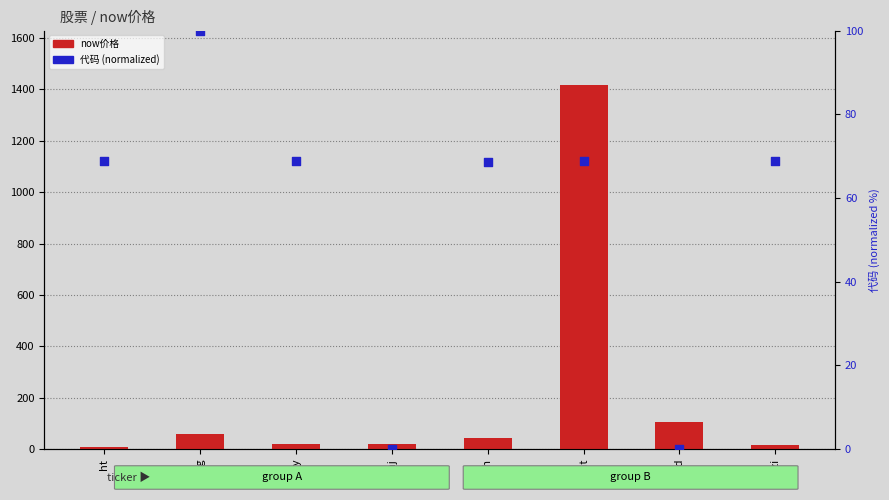

What is the total value across all series at ht?

75.4